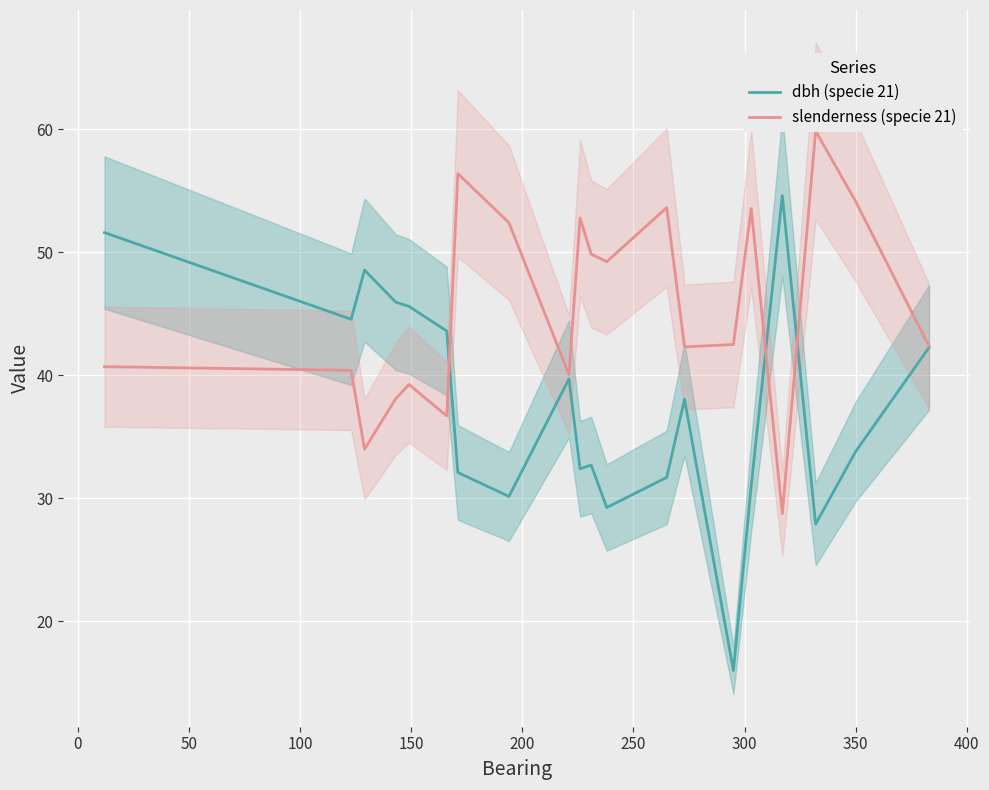

The slenderness (specie 21) series shows 21.8 at 0. True or false?

False